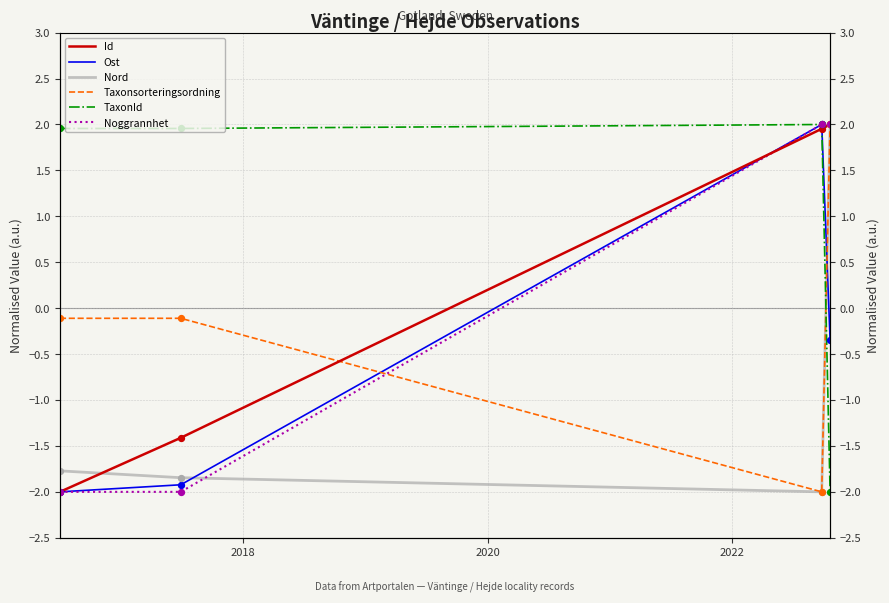

At how many categories does at least one series exceed 0?

4